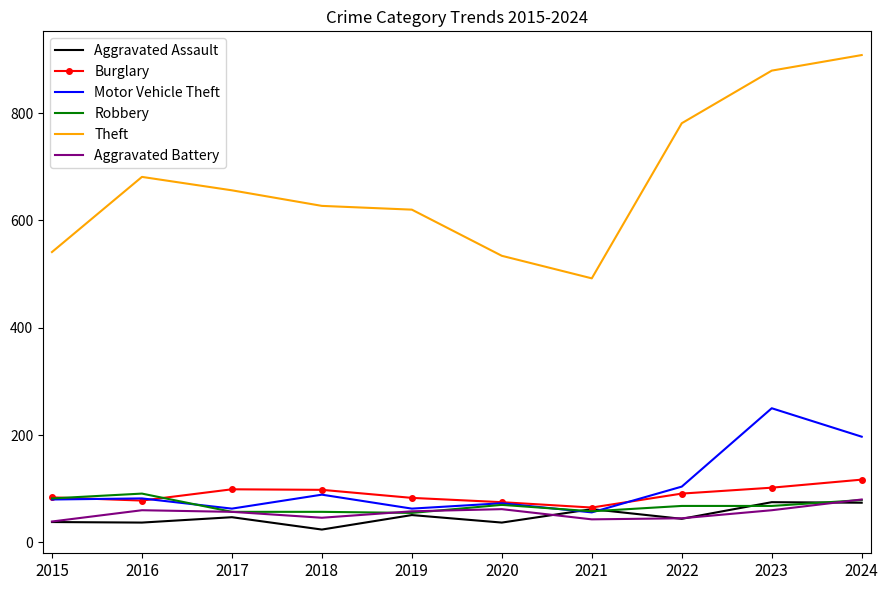

What is the smallest value displayed?

24